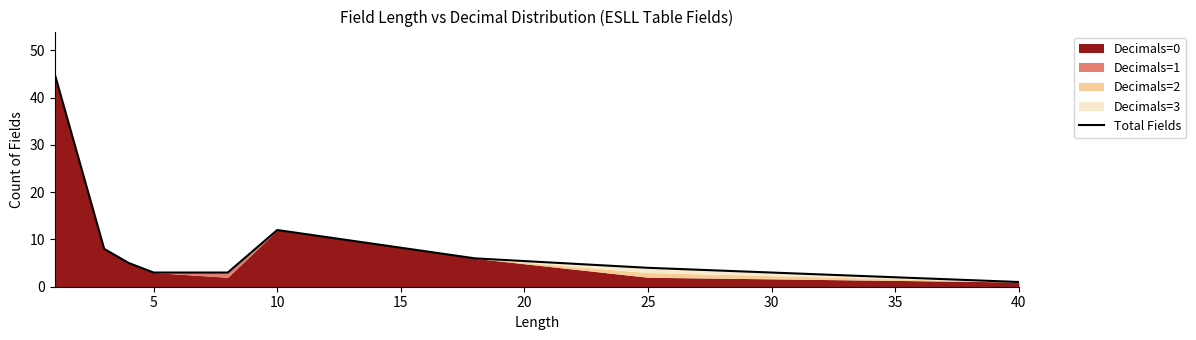

What is the highest value of the Total Fields series?

45